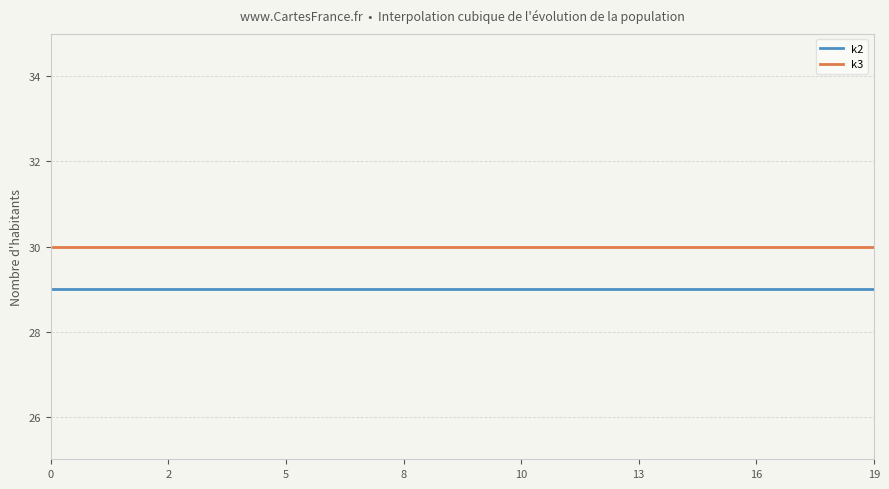

What is the sum of all k2 values?

580